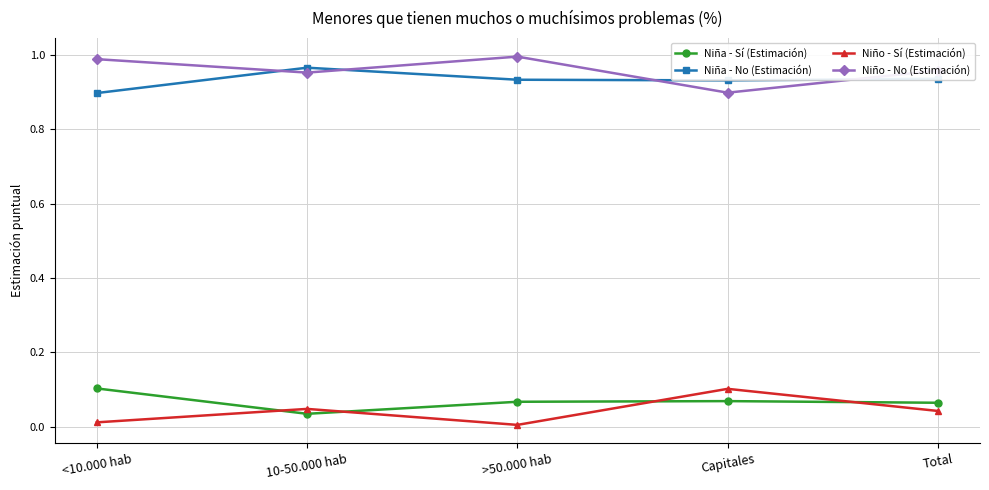

The Niña - No (Estimación) series shows 0.9 at <10.000 hab. True or false?

True